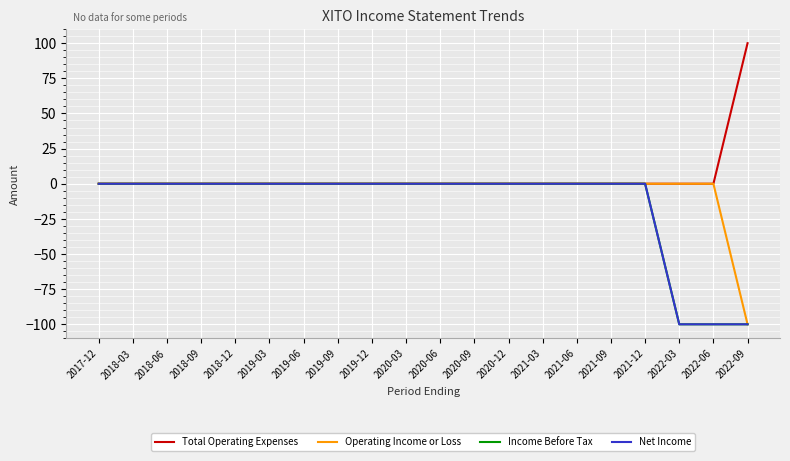

True or false: Income Before Tax and Net Income cross at least once.

False